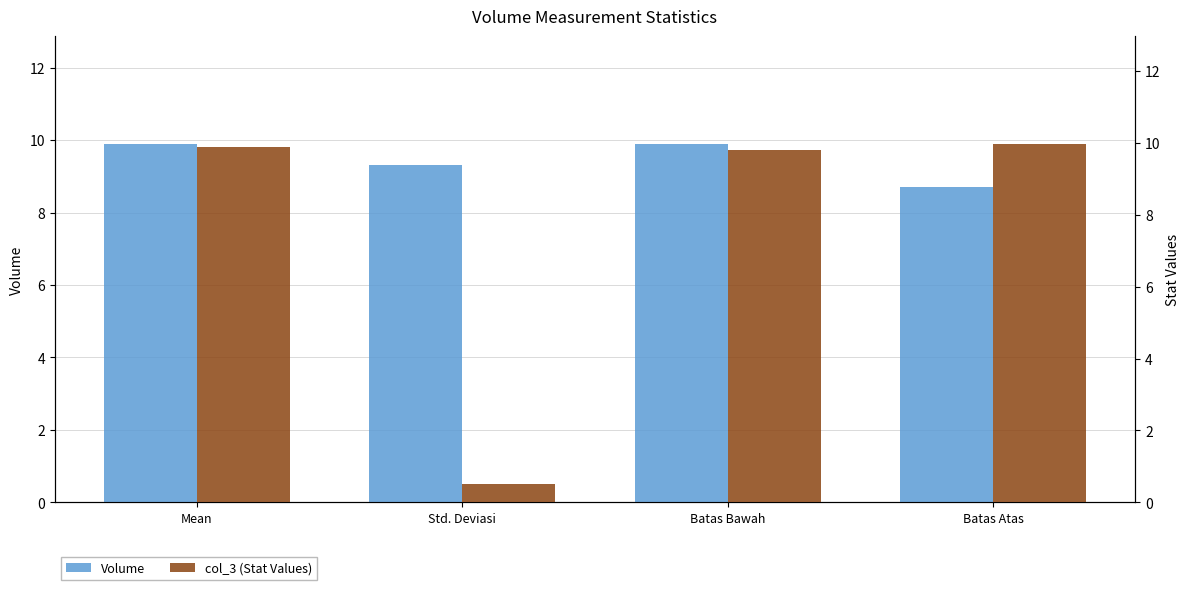

Reading left to right, extract all data points from this chart.

Volume: 9.9	9.3	9.9	8.7
col_3 (Stat Values): 9.9	0.5	9.8	10.0